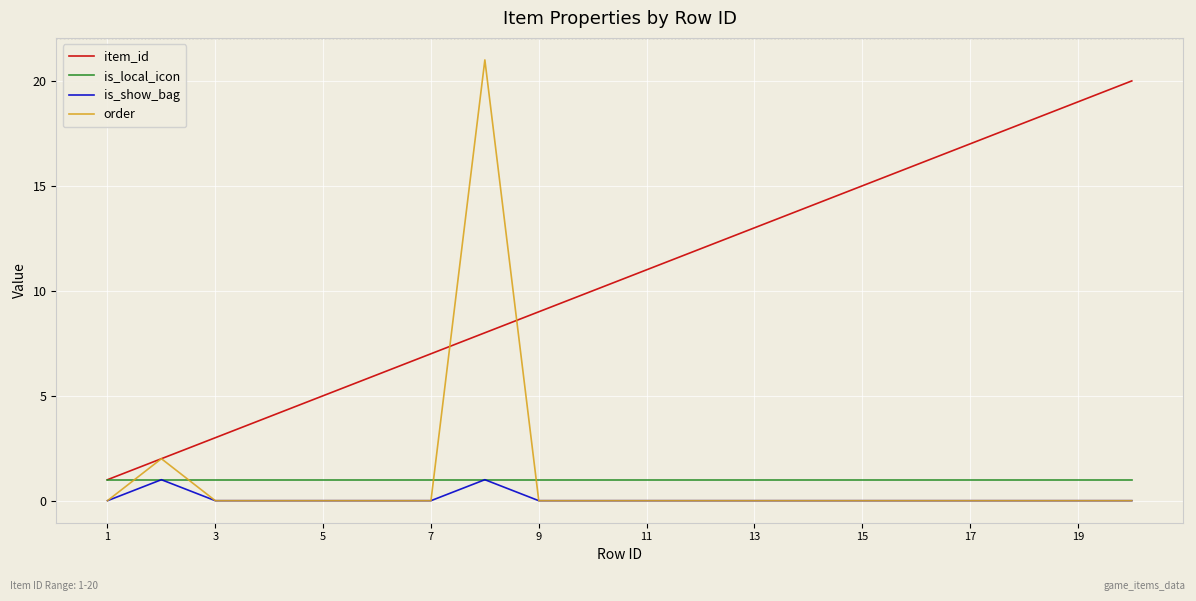

Which series has the largest range (max minus min)?

order